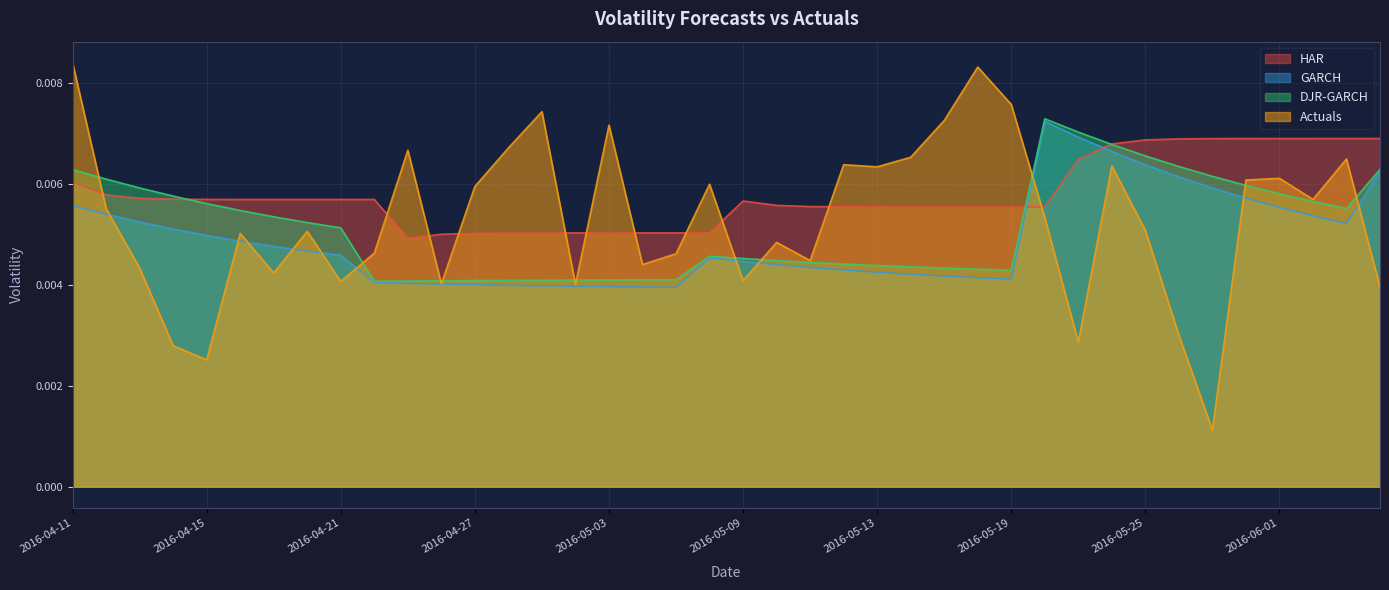

What is the sum of all HAR values?

0.2